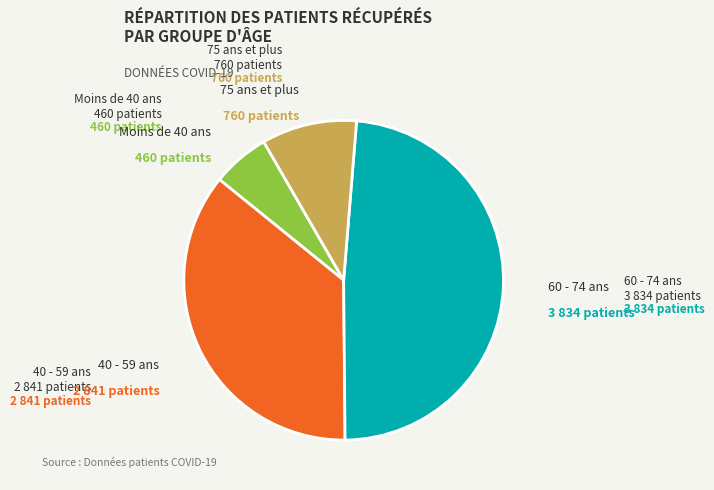

Is there a majority slice in this chart?

No